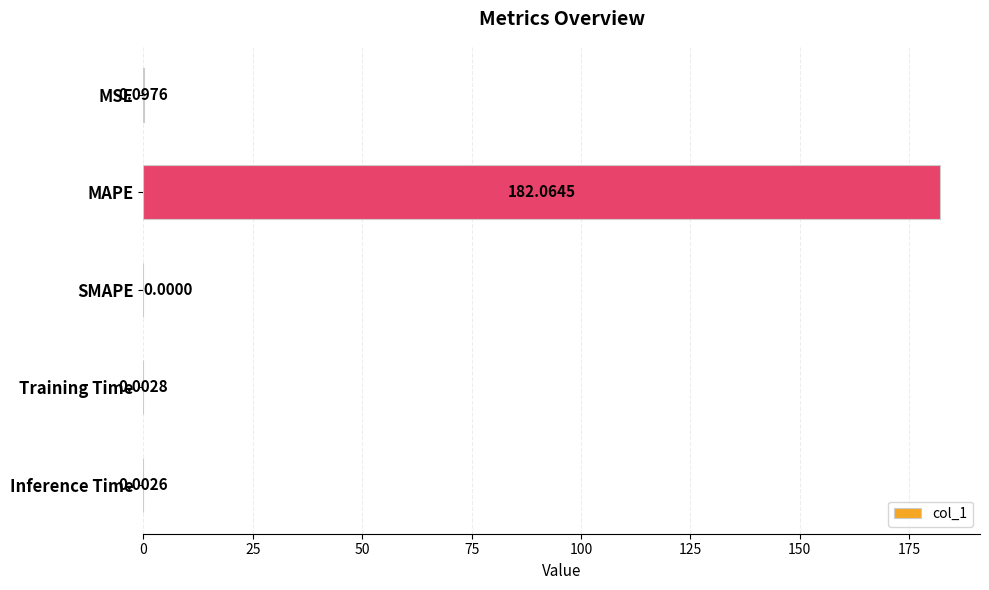

At which label is the value closest to 91?

MSE